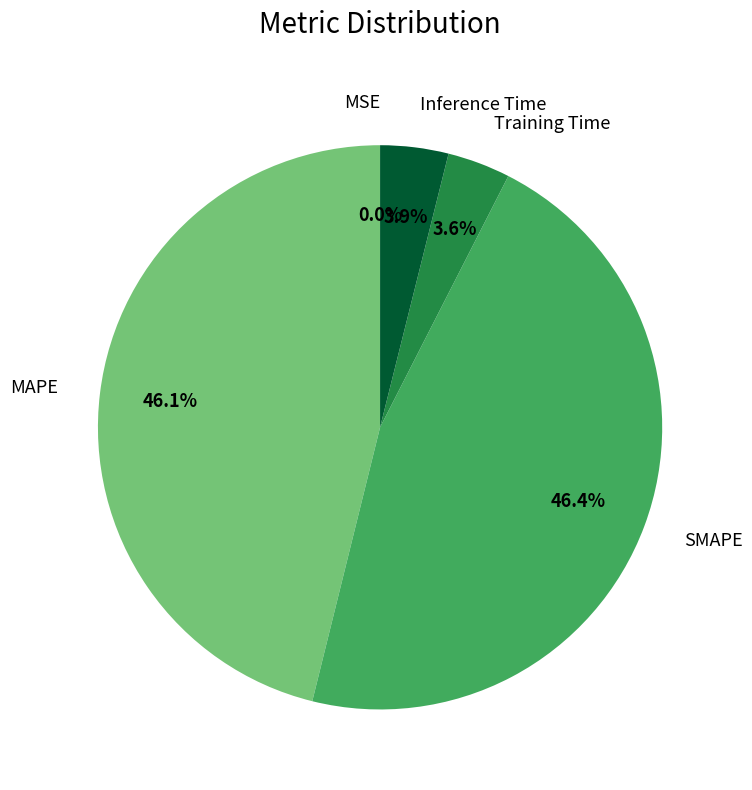

Is there a majority slice in this chart?

No